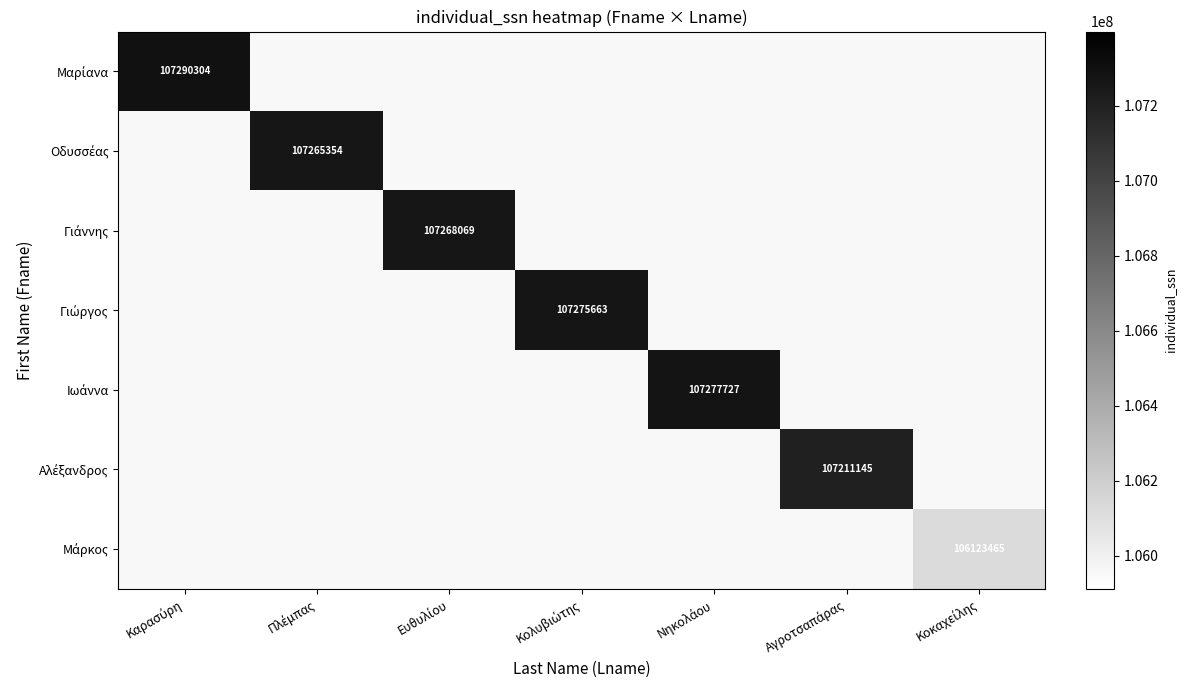

What is the minimum value shown in the chart?

106123465.0